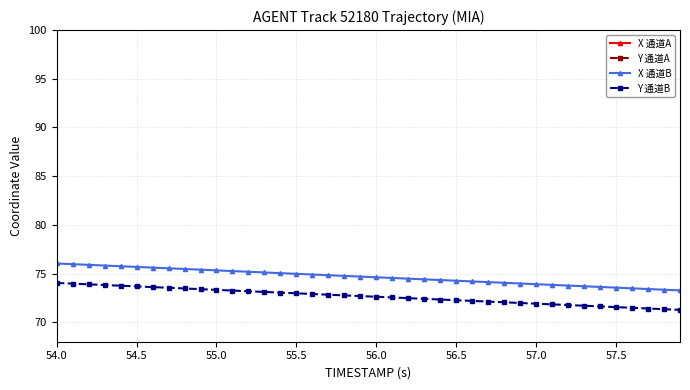

Reading left to right, extract all data points from this chart.

X 通道A: 104.3	106.0	107.7	109.4	111.1	112.9	114.6	116.3	118.0	119.7	121.4	123.1	124.9	126.5	128.3	130.0	131.7	133.4	135.1	136.9	138.5	140.2	142.0	143.6	145.4	147.1	148.7	150.5	152.2	153.8	155.5	157.3	158.9	160.6	162.3	164.0	165.7	167.4	169.1	170.8
Y 通道A: 106.8	108.4	110.0	111.6	113.1	114.7	116.3	117.8	119.4	121.0	122.6	124.1	125.7	127.2	128.8	130.4	132.0	133.6	135.1	136.7	138.2	139.8	141.4	142.9	144.5	146.1	147.6	149.2	150.7	152.3	153.8	155.4	156.9	158.5	160.0	161.6	163.1	164.7	166.2	167.8
X 通道B: 76.0	76.0	75.9	75.8	75.8	75.7	75.6	75.5	75.5	75.4	75.3	75.3	75.2	75.1	75.0	75.0	74.9	74.8	74.8	74.7	74.6	74.5	74.5	74.4	74.3	74.3	74.2	74.1	74.0	74.0	73.9	73.8	73.8	73.7	73.6	73.6	73.5	73.4	73.3	73.3
Y 通道B: 74.0	74.0	73.9	73.8	73.8	73.7	73.6	73.5	73.5	73.4	73.3	73.3	73.2	73.1	73.0	73.0	72.9	72.8	72.8	72.7	72.6	72.5	72.5	72.4	72.3	72.3	72.2	72.1	72.0	72.0	71.9	71.8	71.8	71.7	71.6	71.6	71.5	71.4	71.3	71.3